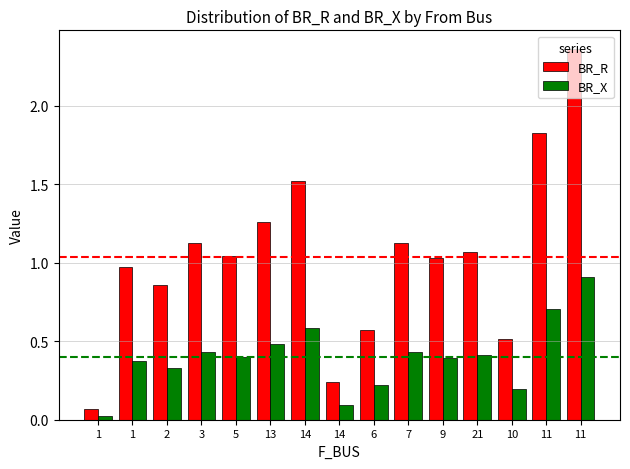

How many series are shown in this chart?

2